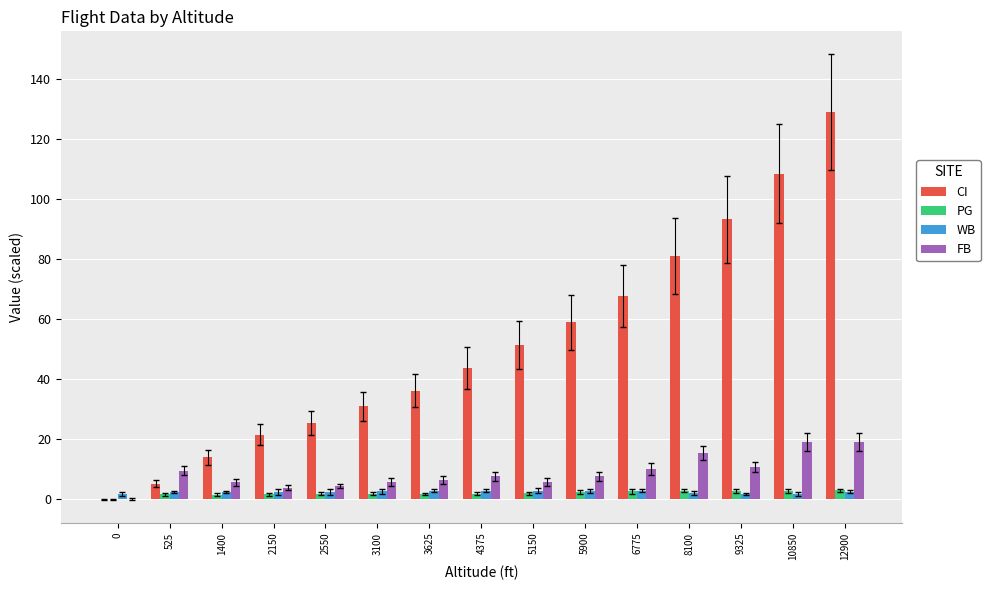

How many distinct data groups are displayed?

4